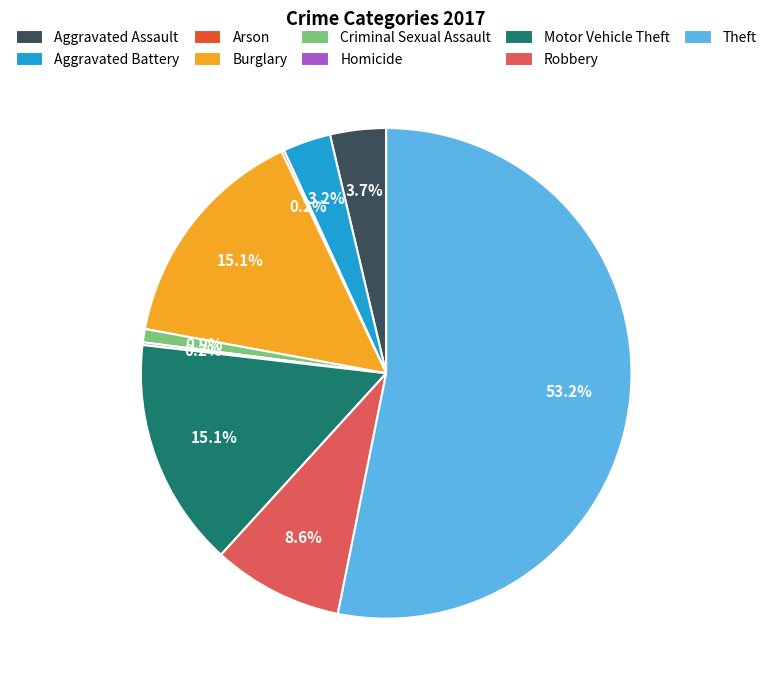

What is the largest slice in the pie chart?

Theft